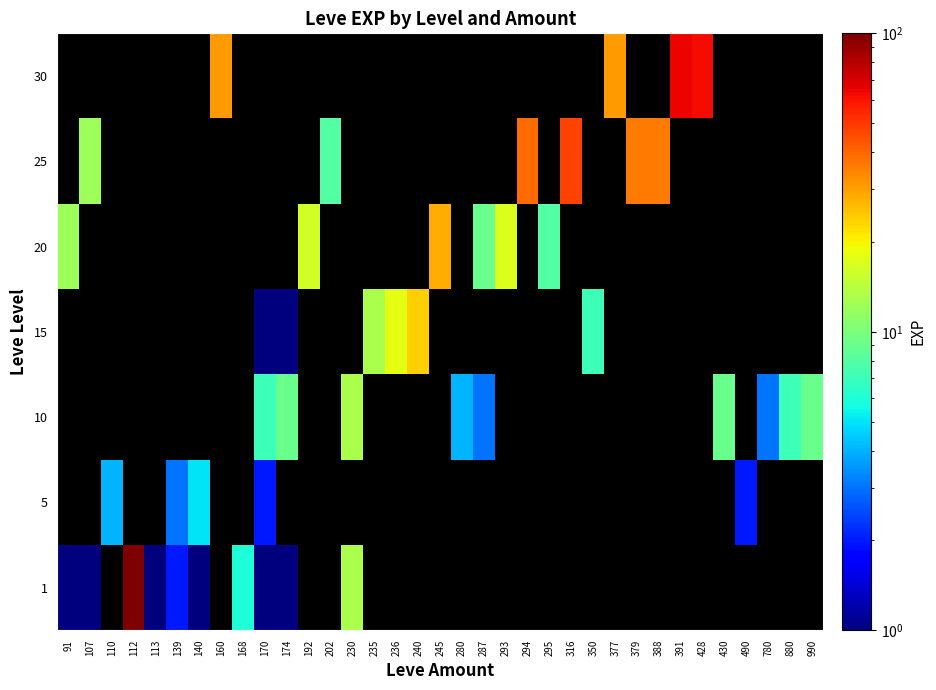

What is the maximum value shown in the chart?

630.0